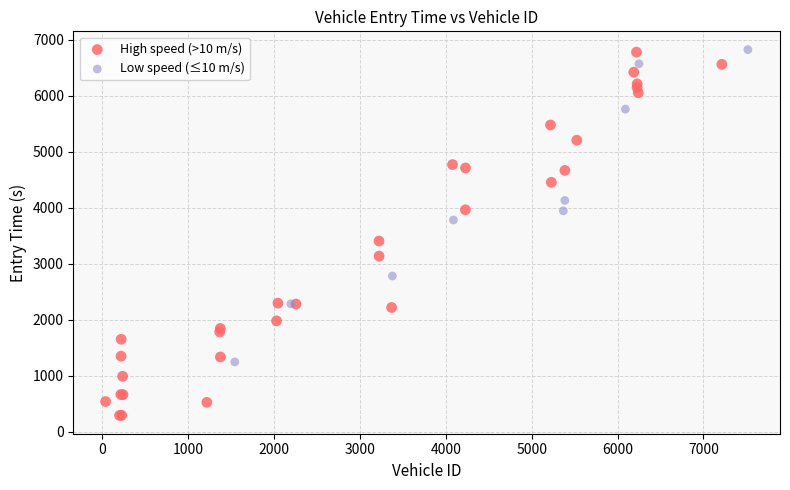

Which series contains the lowest Y value?

High speed (>10 m/s)